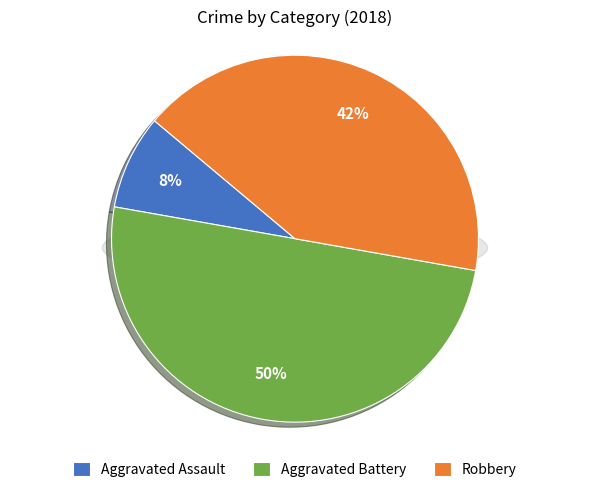

Rank the categories by value from lowest to highest.

Aggravated Assault, Robbery, Aggravated Battery